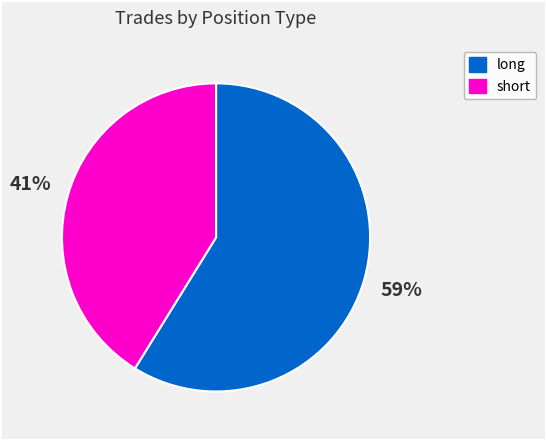

To the nearest percent, what portion does short represent?

41%